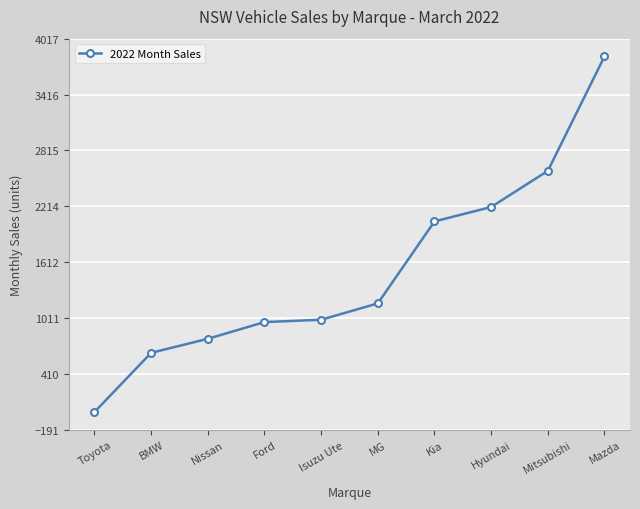

What value does the data have at MG, to the nearest 50?

1150